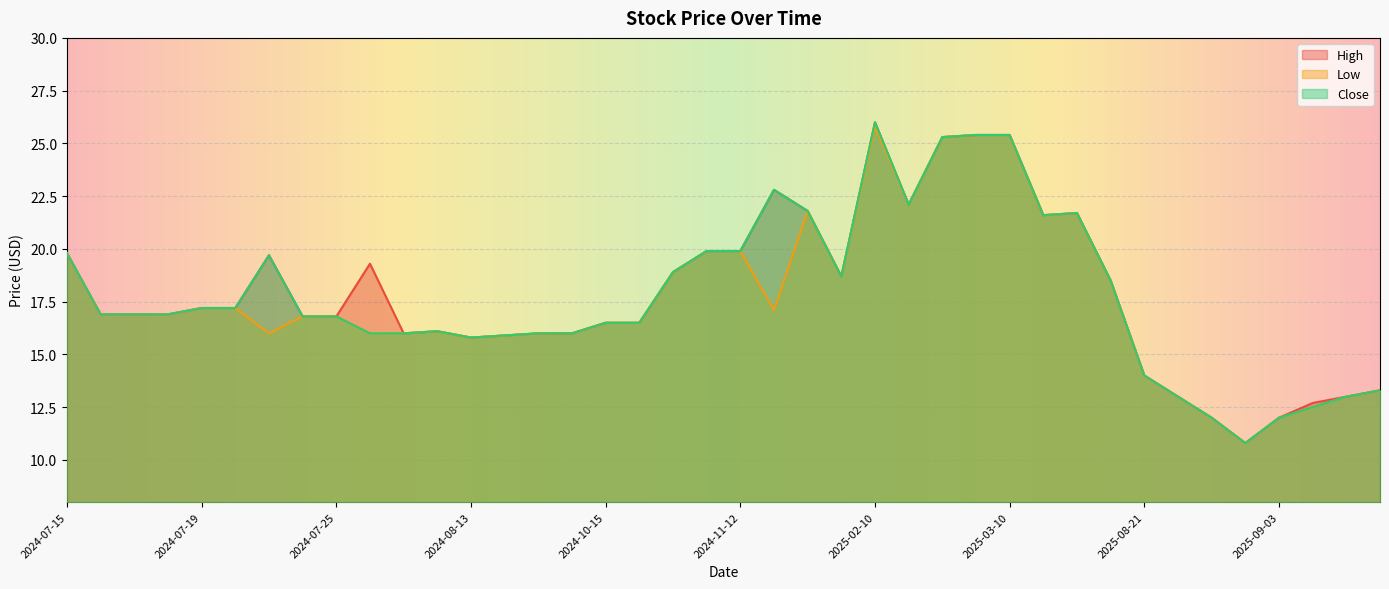

What is the smallest value displayed?

10.8